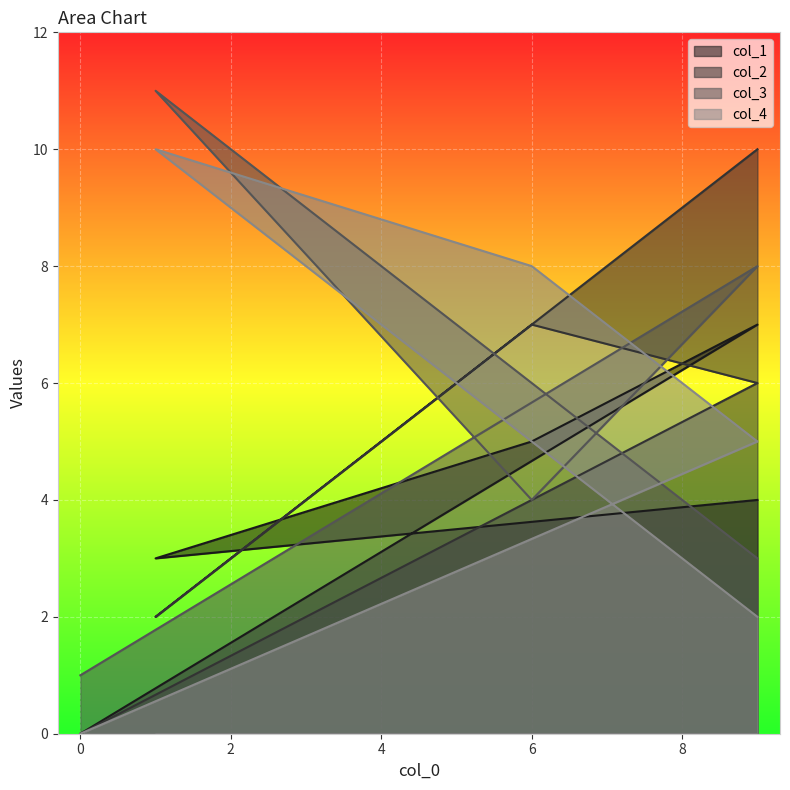

The value of col_3 at 6 is 6. True or false?

False